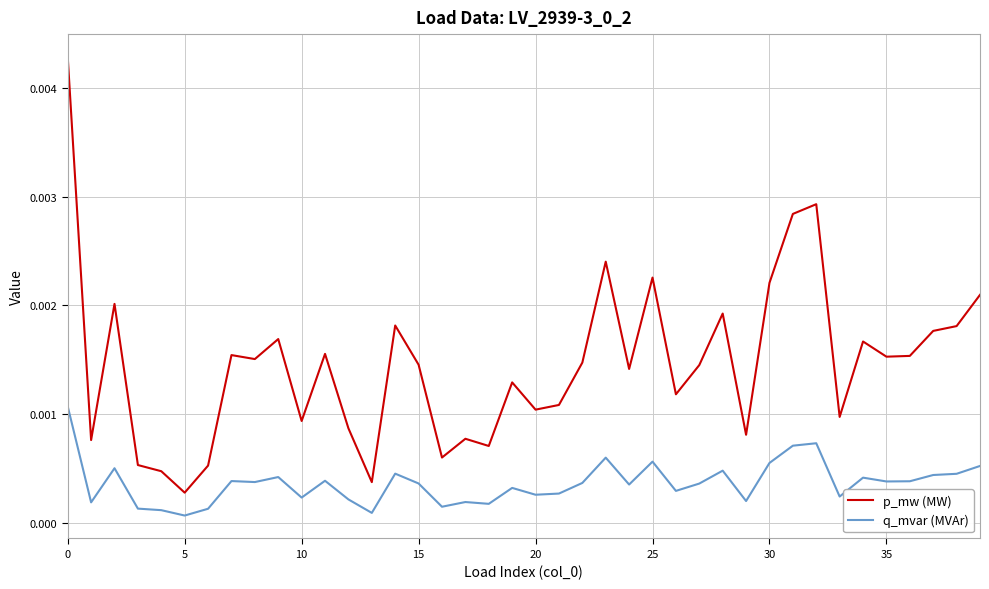

Is this an area chart (filled region under the line)?

No